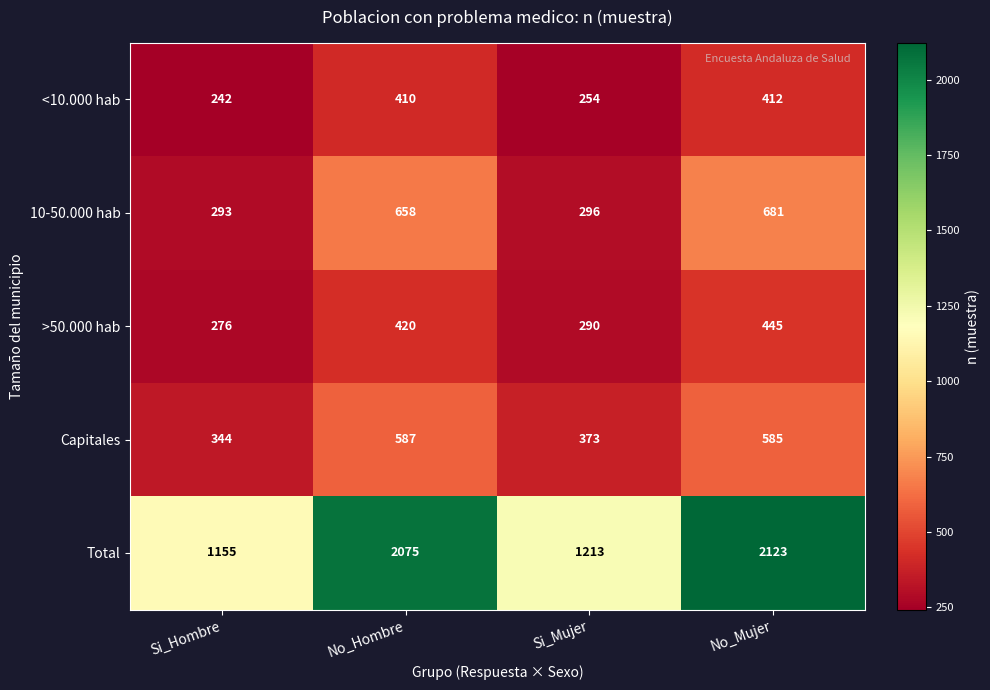

What is the minimum value shown in the chart?

242